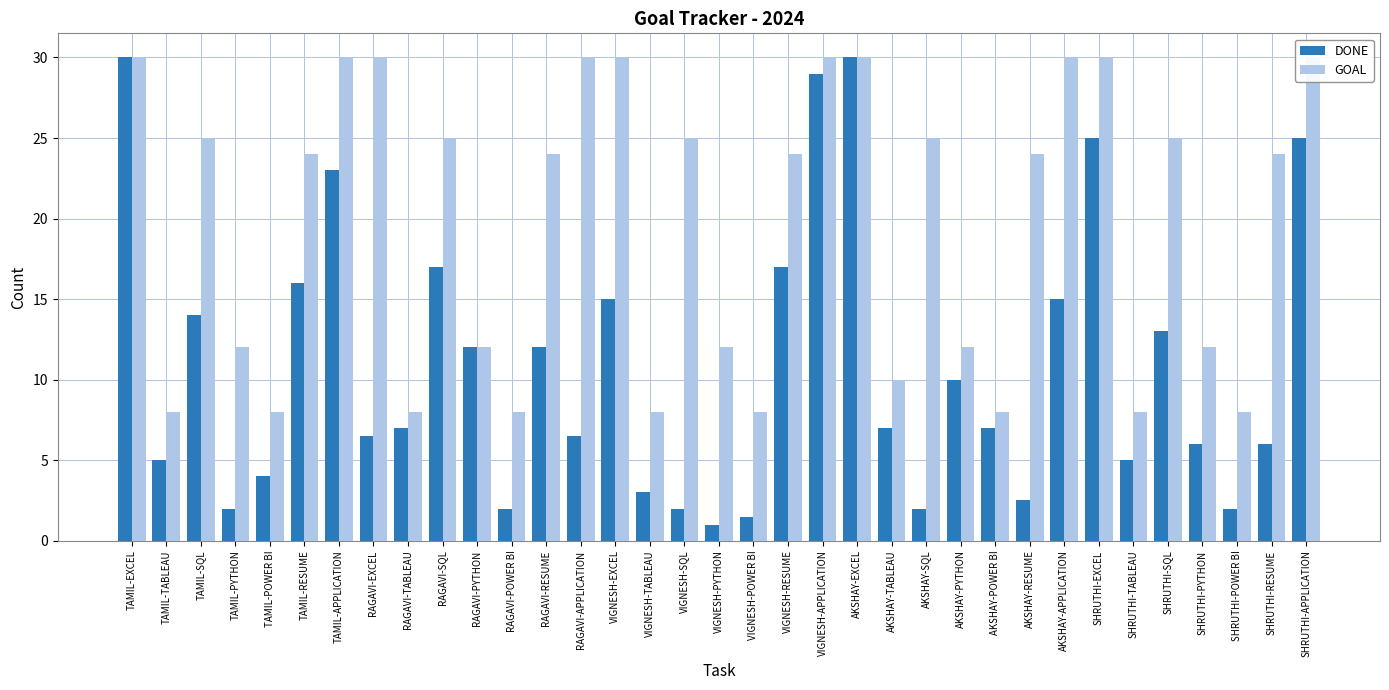

What is the total value across all series at VIGNESH-RESUME?

41.0